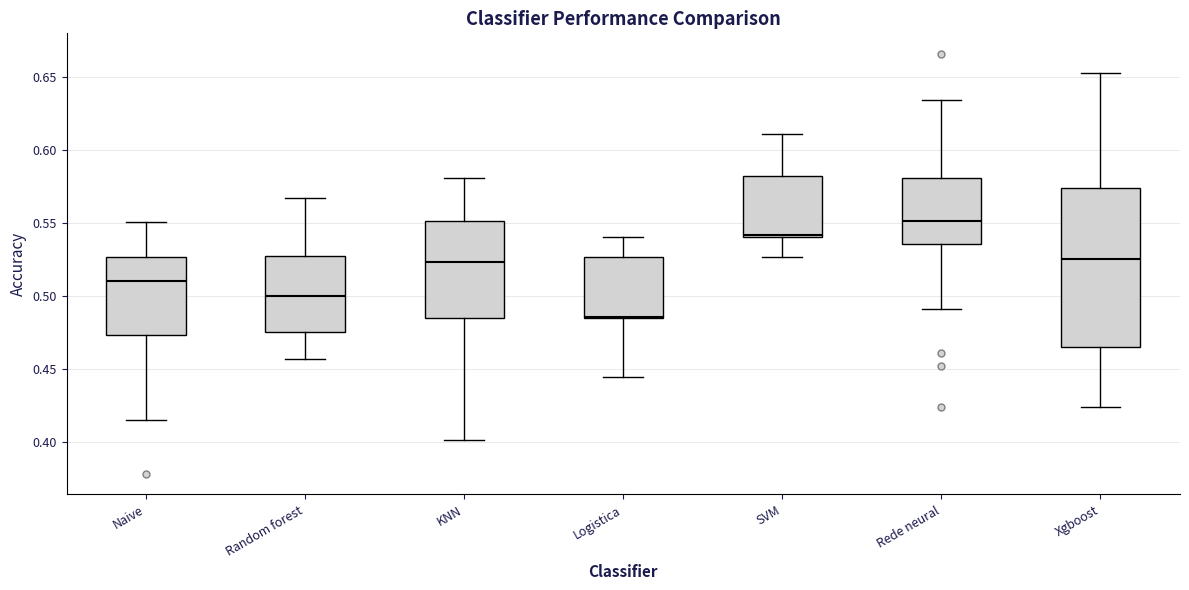

Reading left to right, transcribe this box plot: for each box, give where its median line is, the range the box spans, and where its two whiskers end, as read against the y-axis. The values are not printed on the chart, so give them approximately, as read against the axis.

Naive: median 0.510, box 0.475 to 0.525, whiskers 0.415 to 0.550
Random forest: median 0.500, box 0.475 to 0.525, whiskers 0.455 to 0.565
KNN: median 0.525, box 0.485 to 0.550, whiskers 0.400 to 0.580
Logistica: median 0.485, box 0.485 to 0.525, whiskers 0.445 to 0.540
SVM: median 0.540, box 0.540 to 0.580, whiskers 0.525 to 0.610
Rede neural: median 0.550, box 0.535 to 0.580, whiskers 0.490 to 0.635
Xgboost: median 0.525, box 0.465 to 0.575, whiskers 0.425 to 0.655